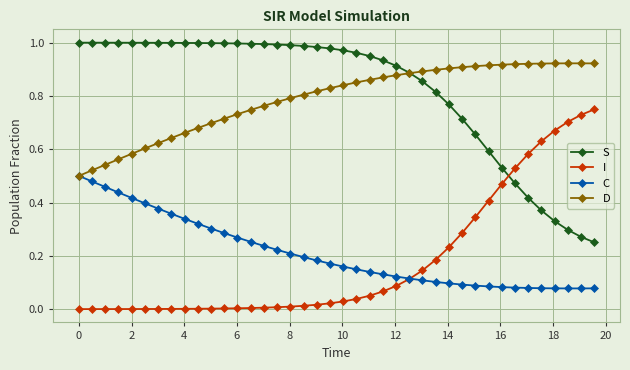

Rank the series by their maximum value, from lowest to highest.

C, I, D, S